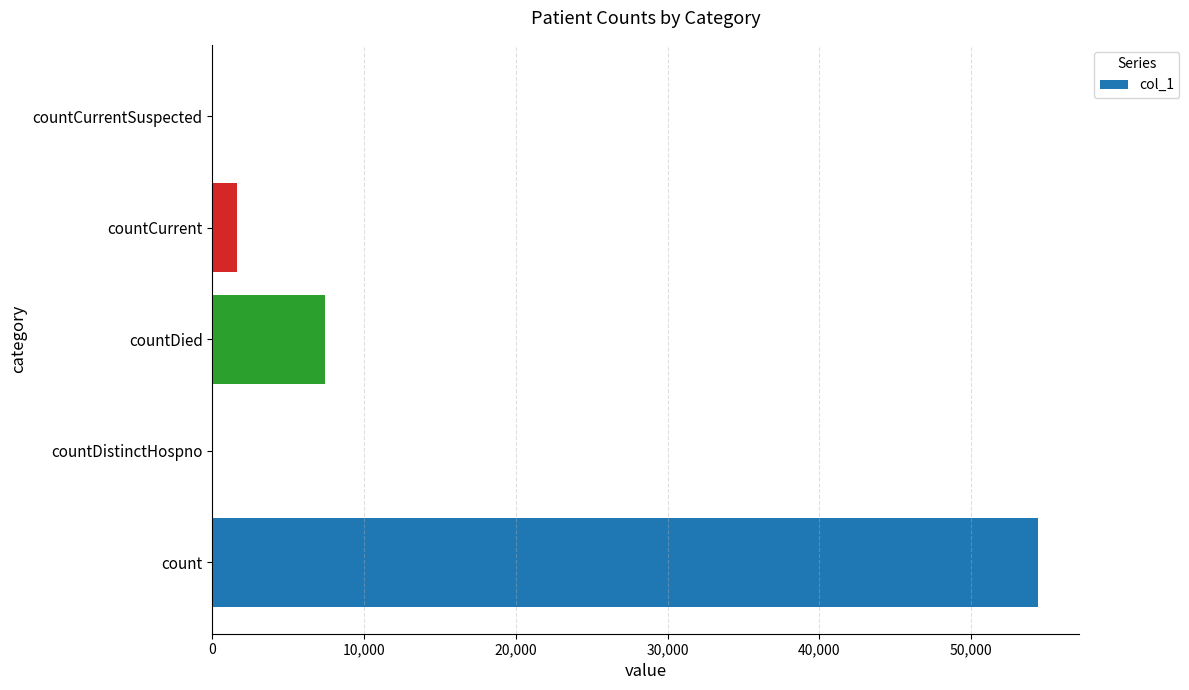

Reading top to bottom, transcribe all the data shown in this chart.

countCurrentSuspected=0	countCurrent=1619	countDied=7438	countDistinctHospno=0	count=54382